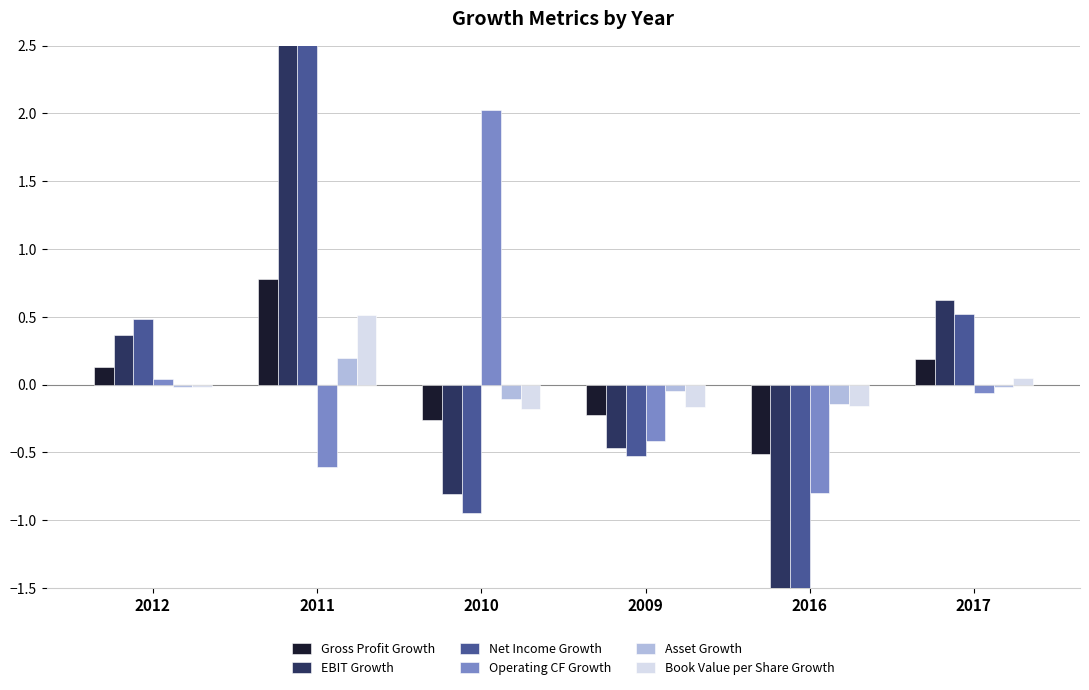

What is the value of the Gross Profit Growth bar at the 6th from the left?

0.2